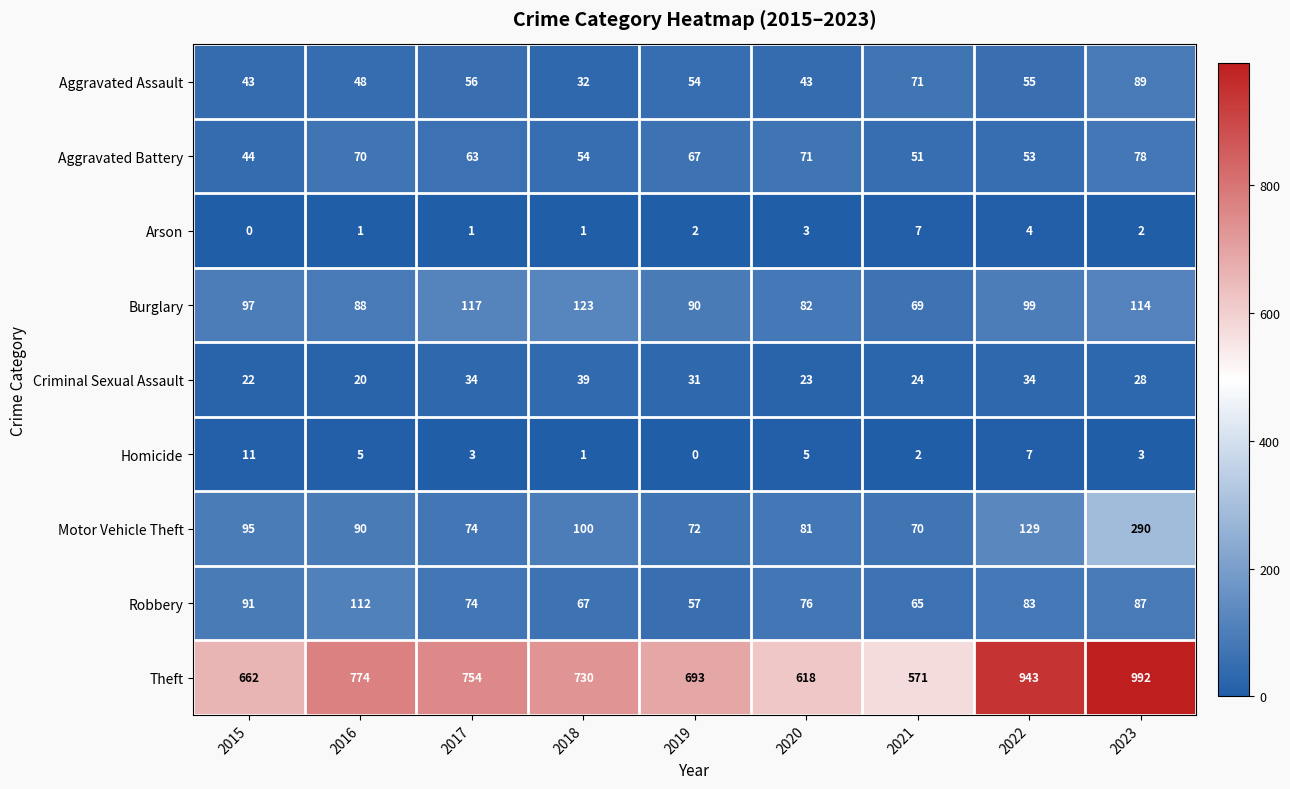

At 2022, list the series in order from smallest to largest.

Arson, Homicide, Criminal Sexual Assault, Aggravated Battery, Aggravated Assault, Robbery, Burglary, Motor Vehicle Theft, Theft